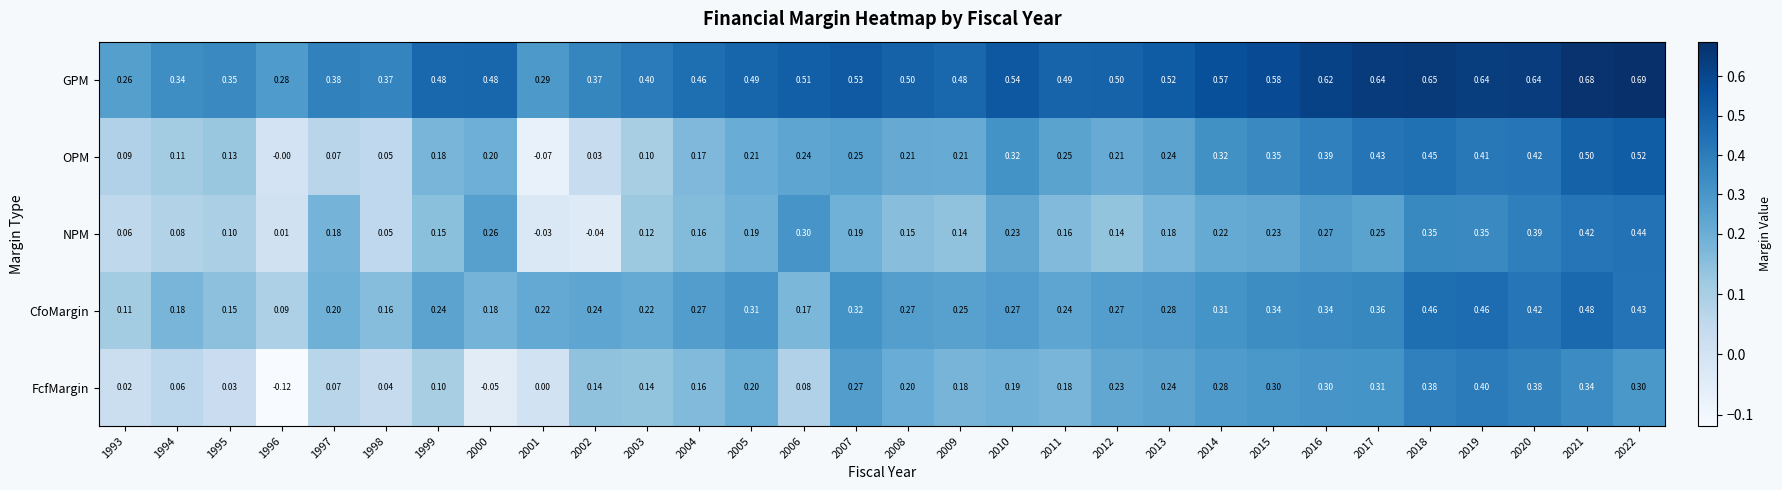

At which category does the chart reach its minimum across all series?

1996